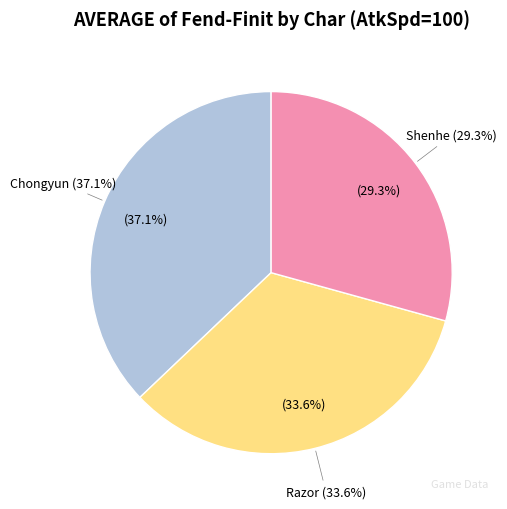

Is there a majority slice in this chart?

No